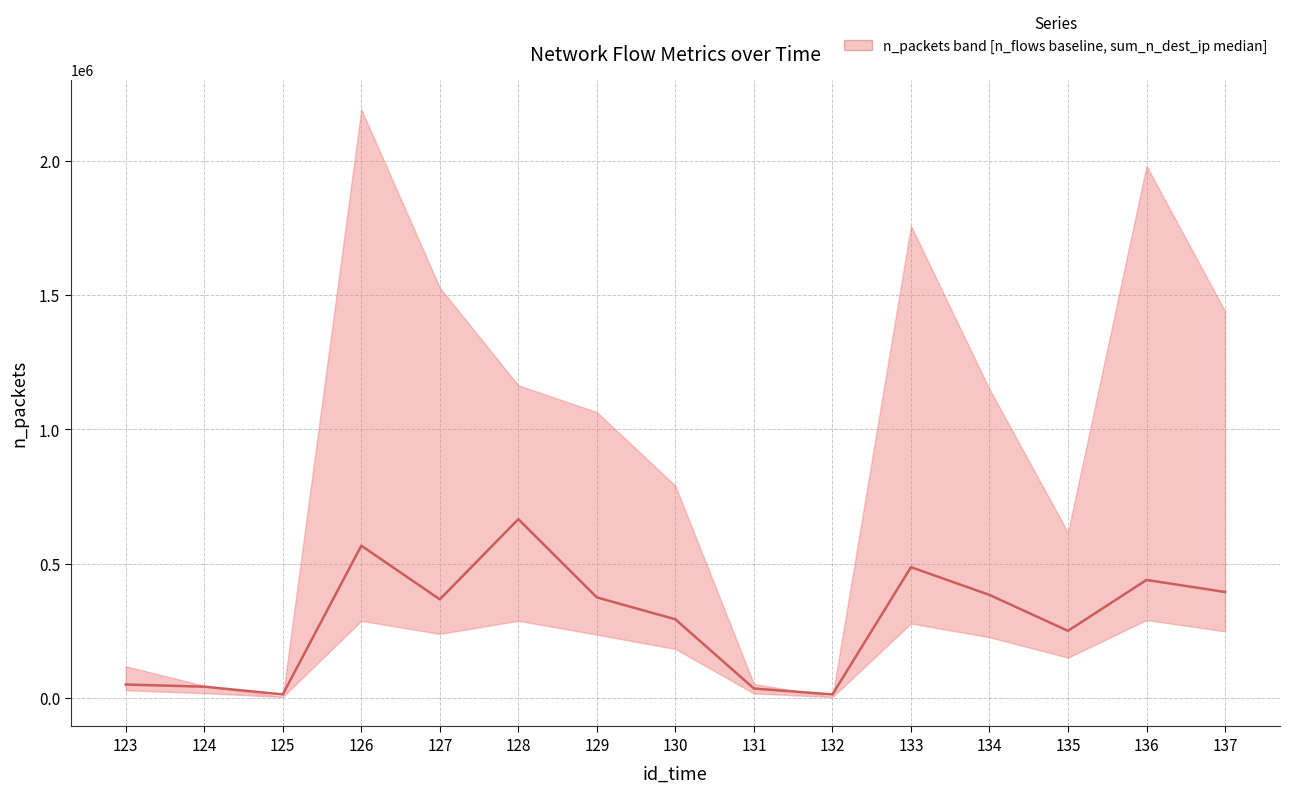

How many values exceed 367450?

7